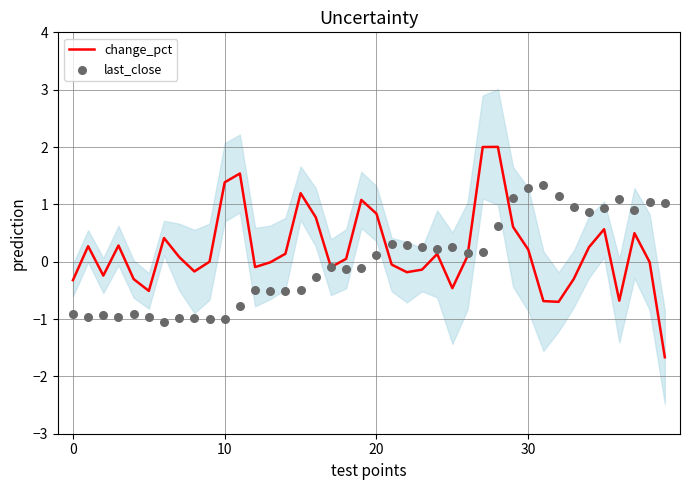

At how many categories does at least one series exceed 1?

13